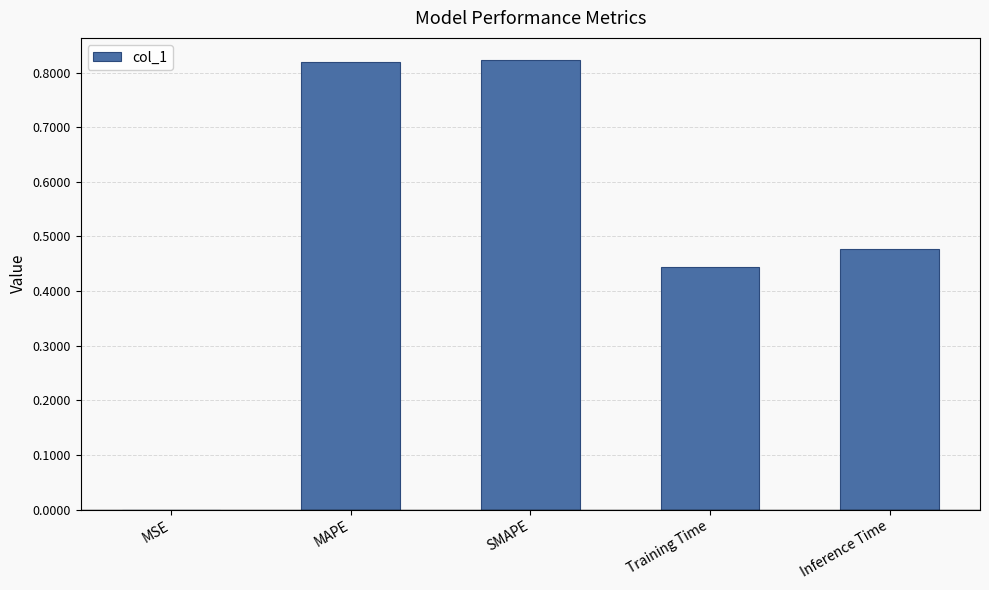

Which has a higher value, MAPE or Training Time?

MAPE